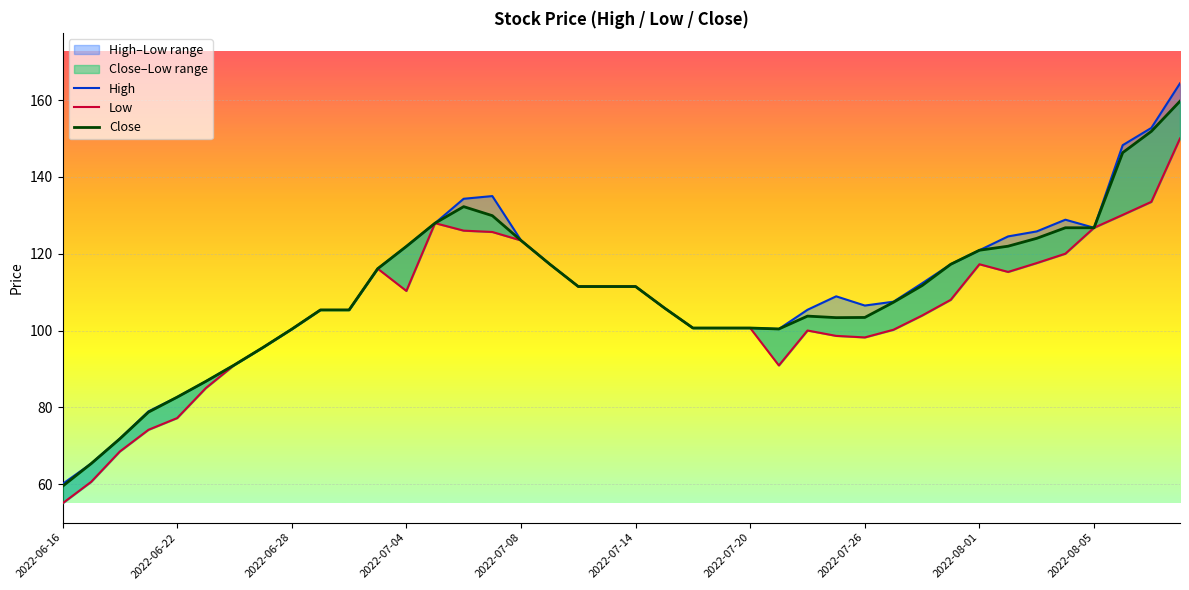

In Close, how many points are higher than both neighbors (excluding endpoints)?

2